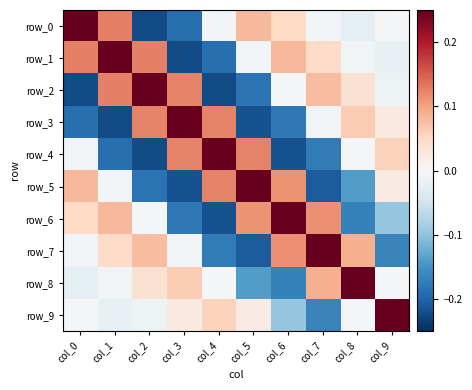

The value of row_9 at col_8 is -0.0. True or false?

False